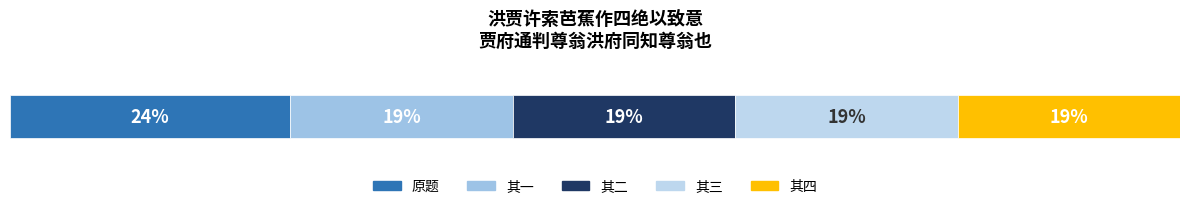

Count the number of categories in the chart.

5